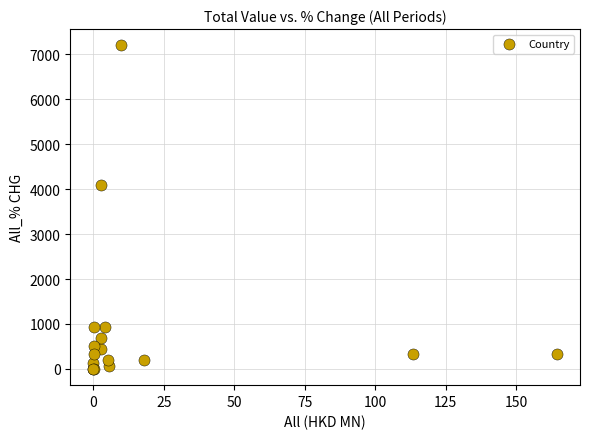

What Y value in the scatter plot is closest to 3598?

4086.9